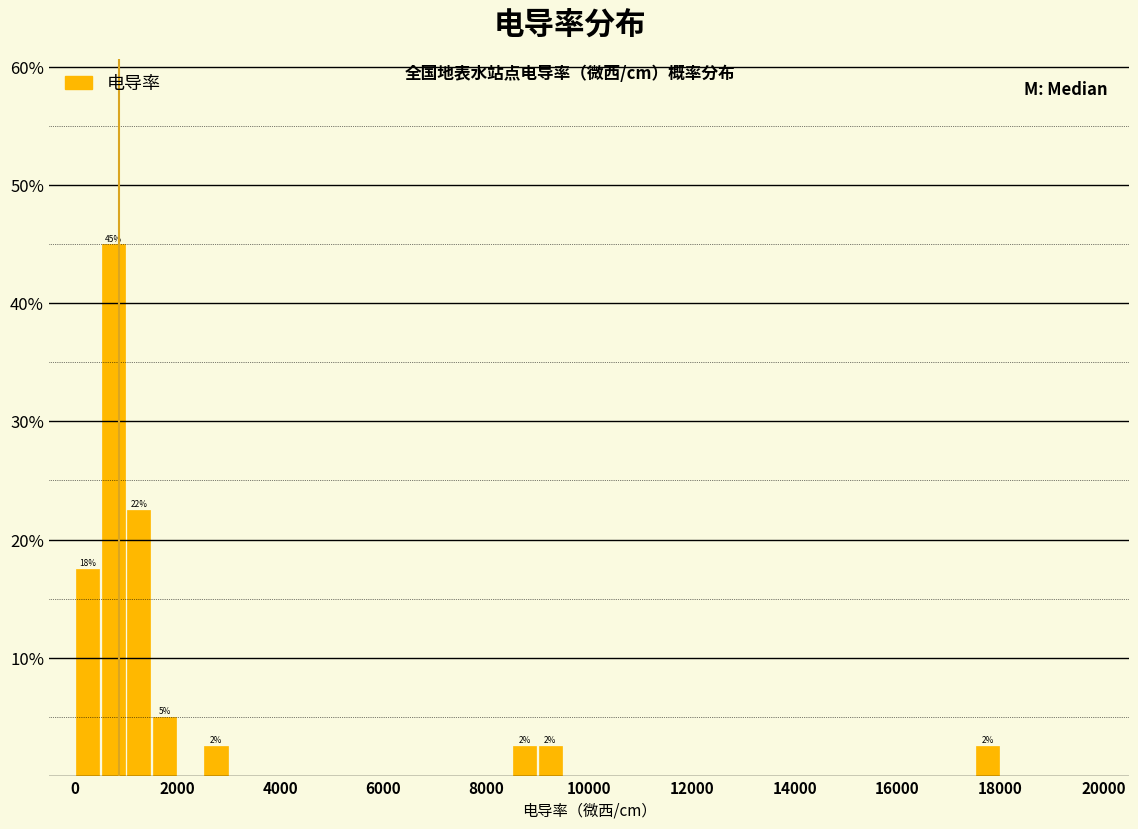

Read against the x-axis, roughly where is the centre of the tallest bar?

800